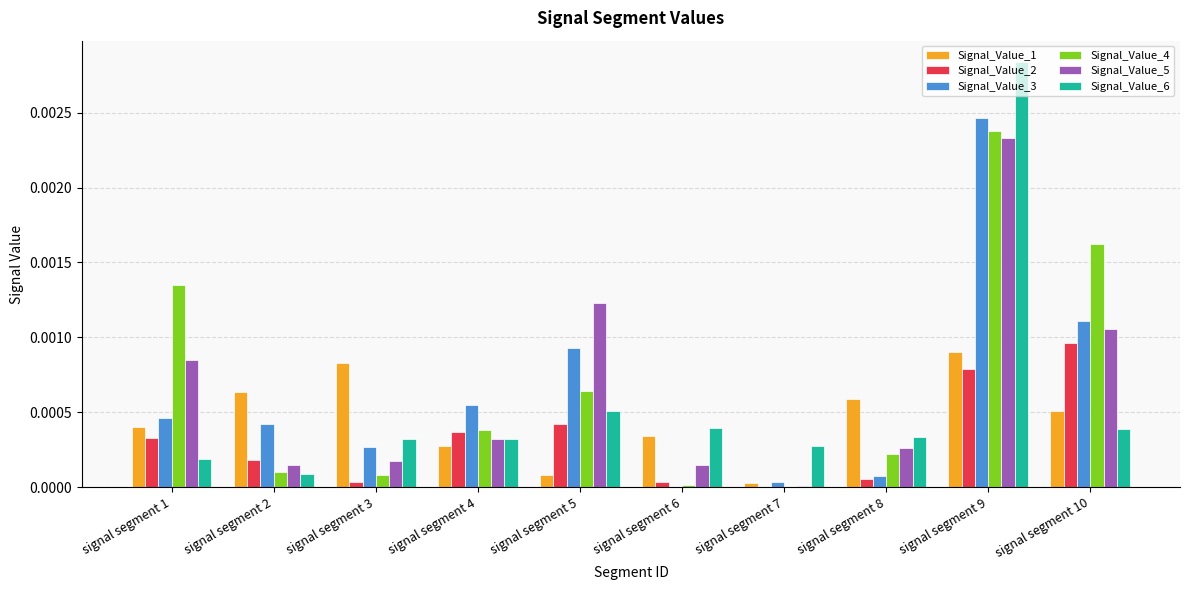

Which series changed the most between signal segment 5 and signal segment 10?

Signal_Value_4